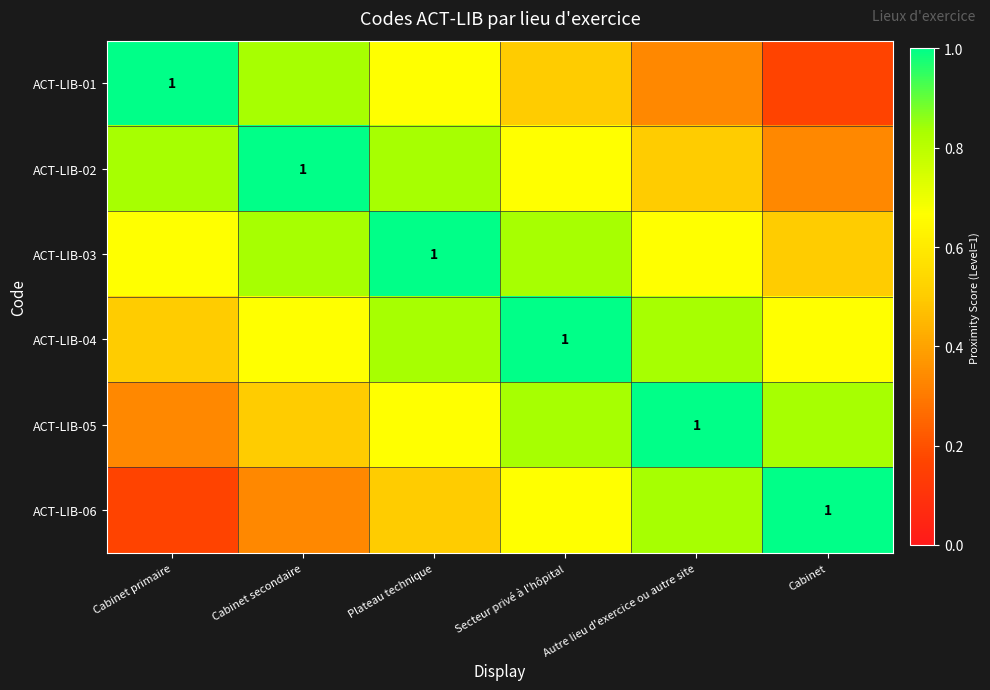

What is the difference between the highest and lowest values at Cabinet secondaire?

0.7